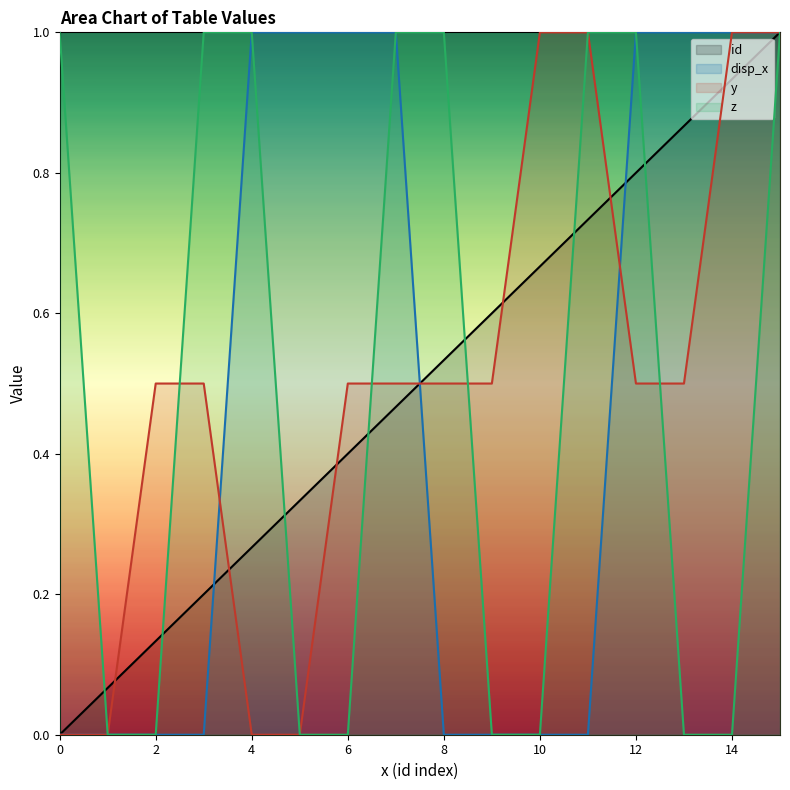

True or false: id has more than 2 interior local peaks.

False